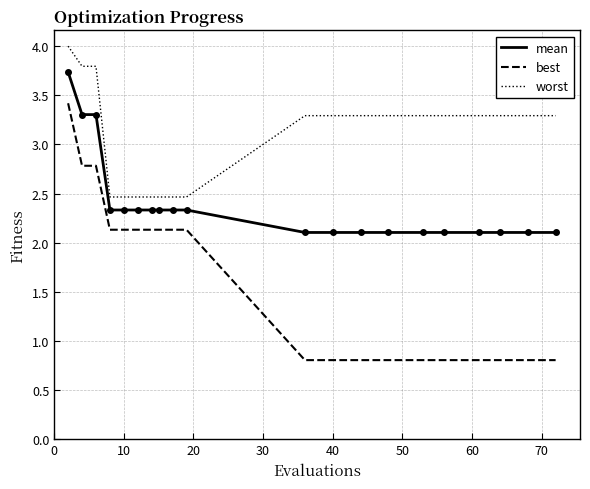

List the series in order of their overall mean, highest first.

worst, mean, best